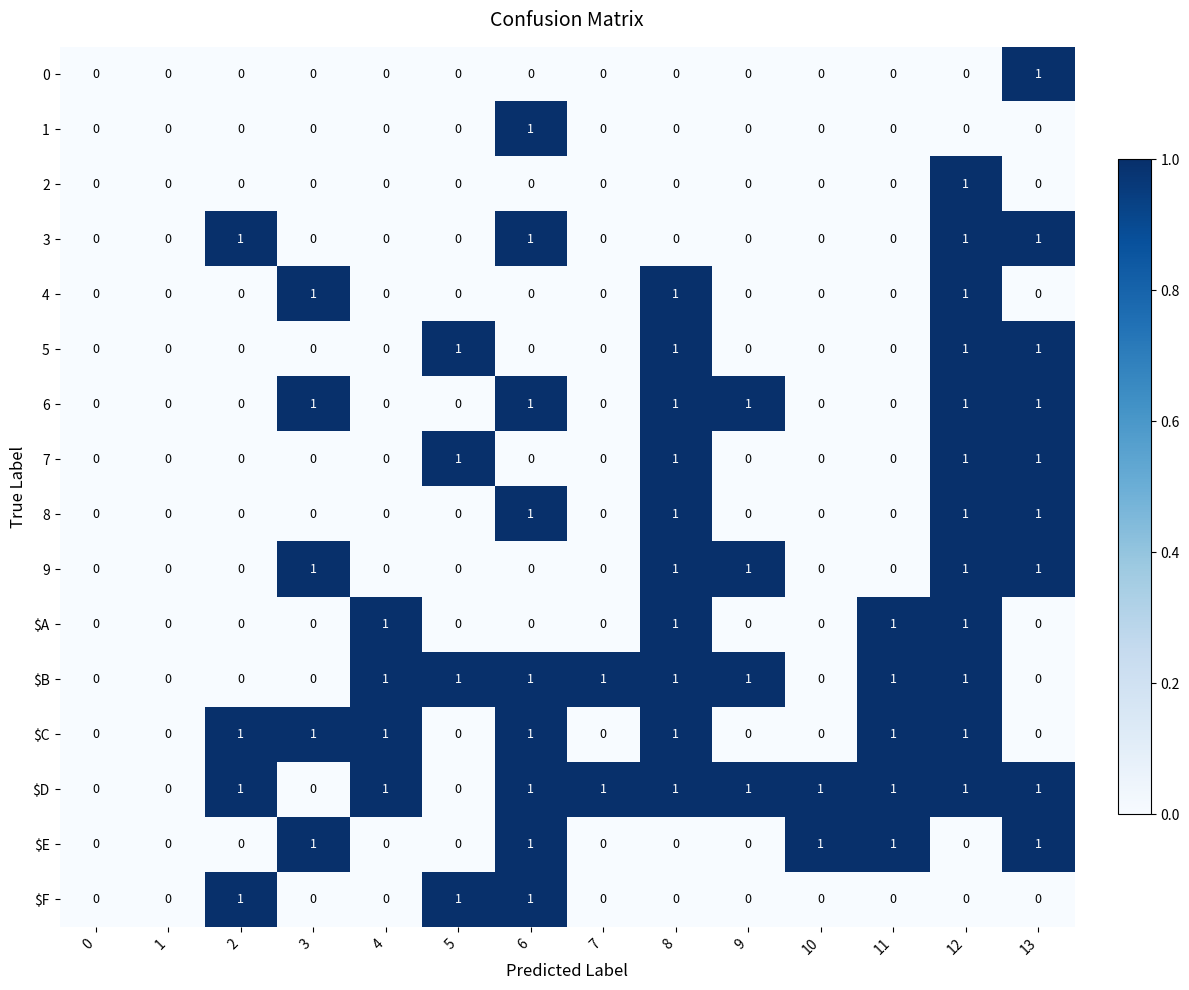

What is the spread (max minus min) of values at 3?

1